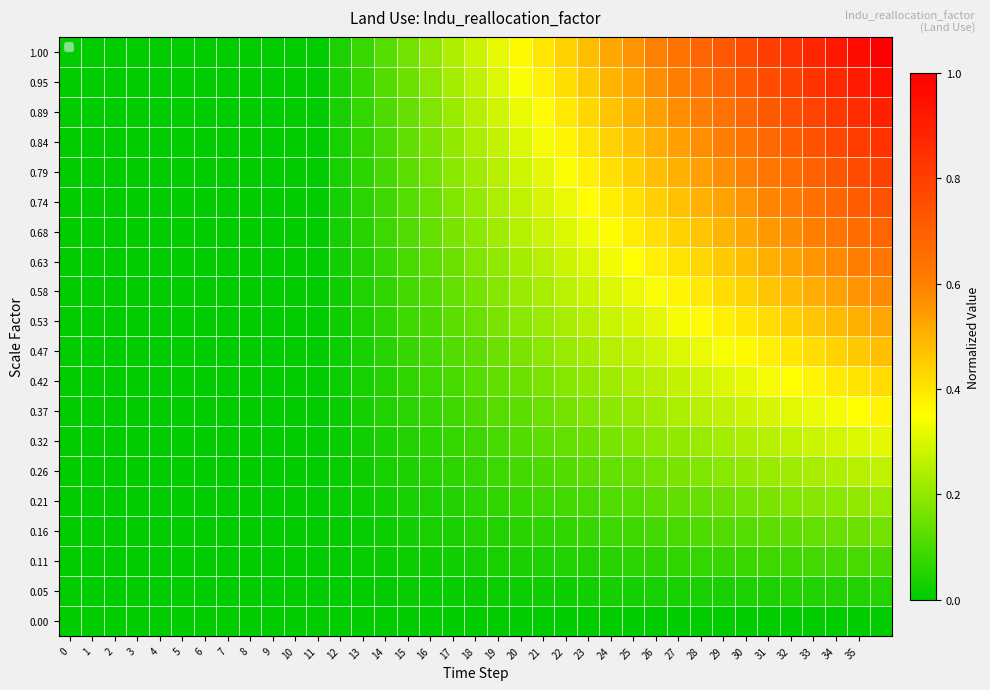

Which category has the highest value across all series?

36